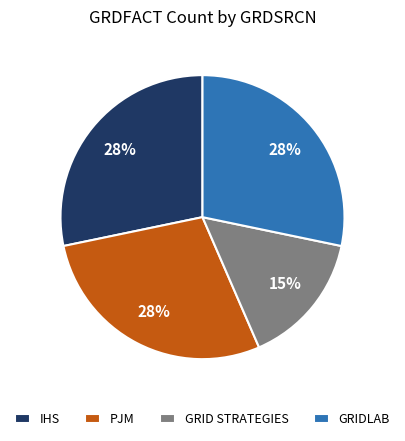

Between GRID STRATEGIES and PJM, which is larger?

PJM